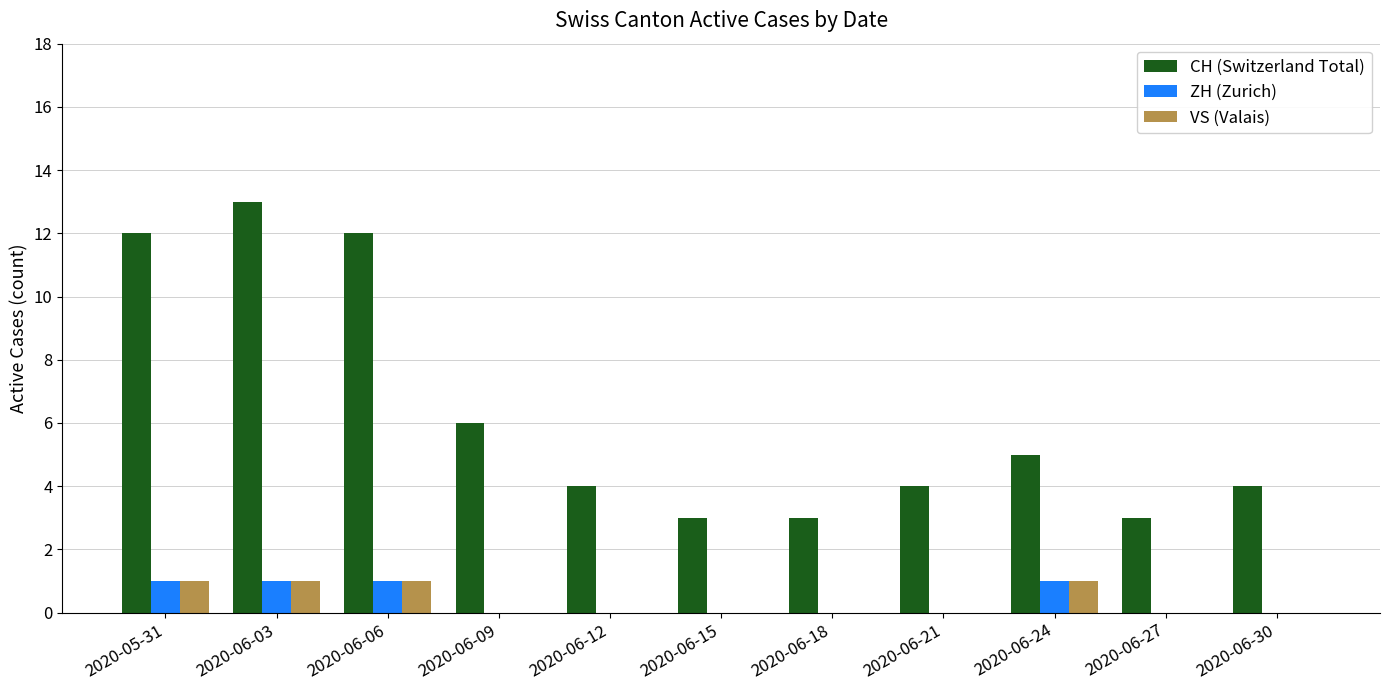

What is the sum of the CH (Switzerland Total) values at 2020-06-21 and 2020-06-12?

8